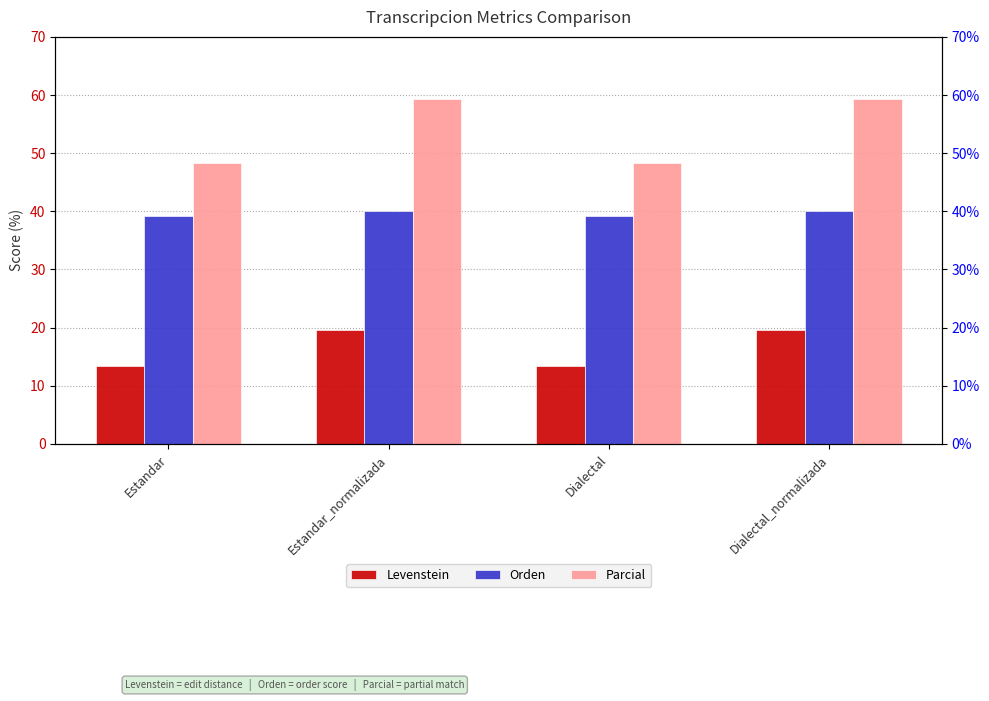

What is the difference between the Levenstein values at Estandar_normalizada and Dialectal?

6.1